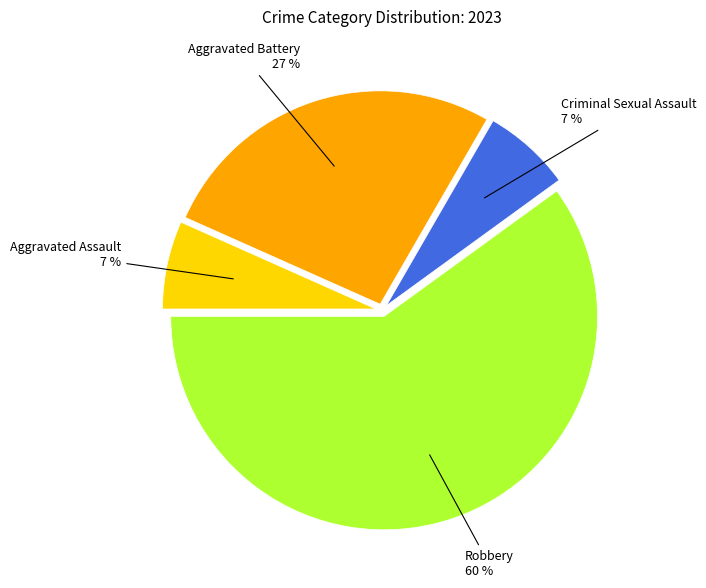

To the nearest percent, what is the average slice percentage?

25%